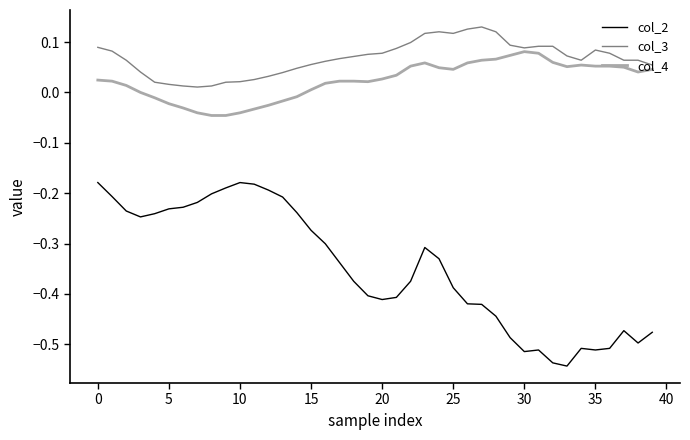

At how many categories does at least one series exceed 0?

40